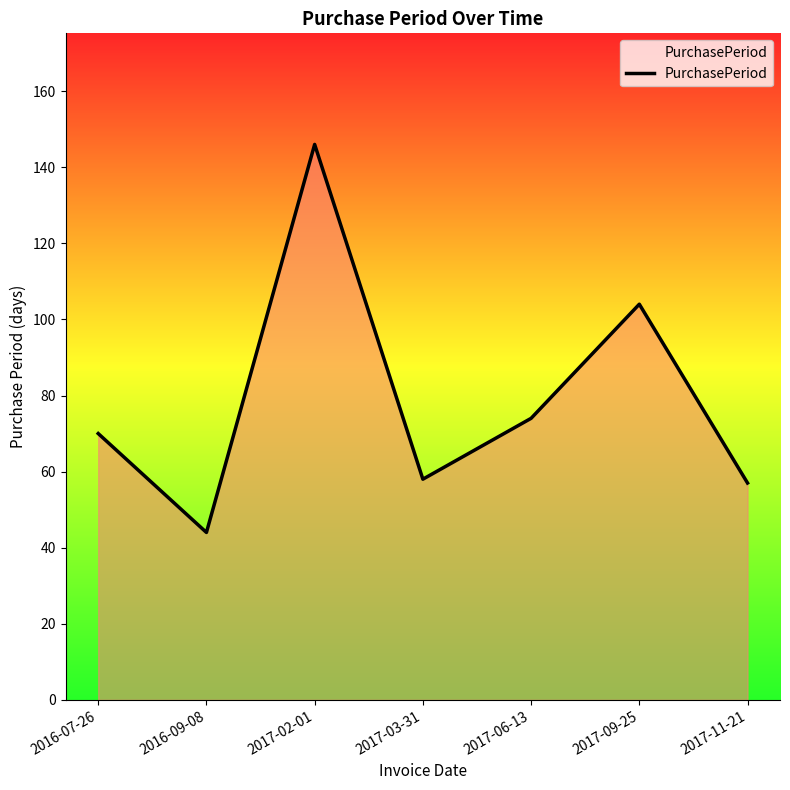

Where is the first local maximum?

2017-02-01